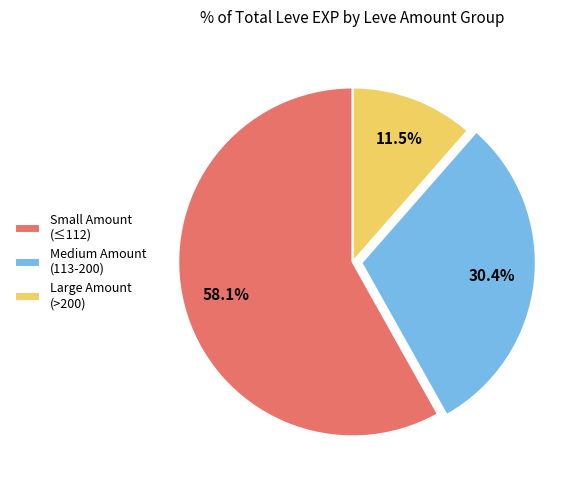

Which has a higher value, Small Amount (≤112) or Large Amount (>200)?

Small Amount (≤112)